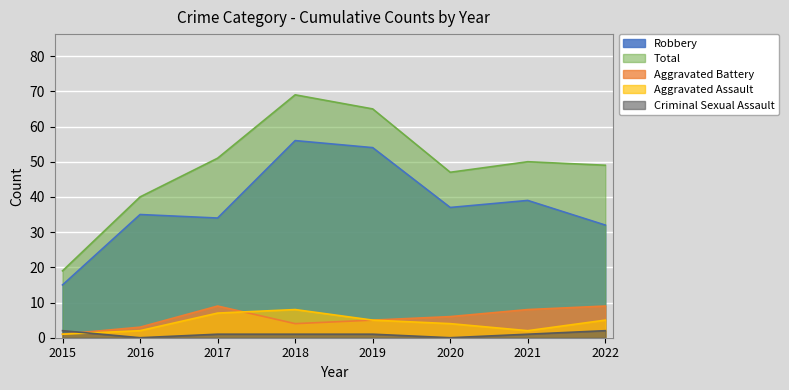

Where is the first local minimum for Total?

2020